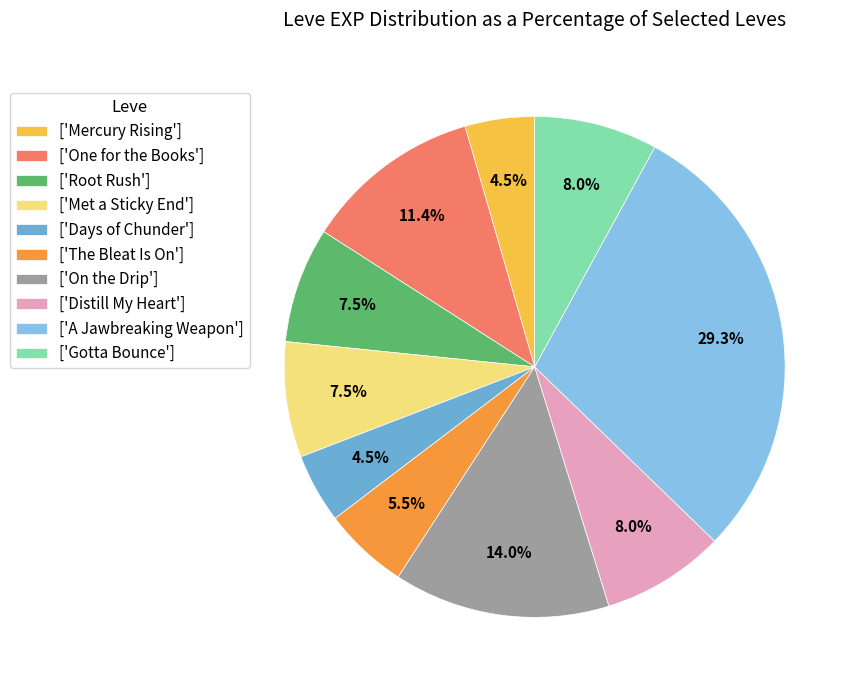

Which category has the biggest portion of the pie?

['A Jawbreaking Weapon']